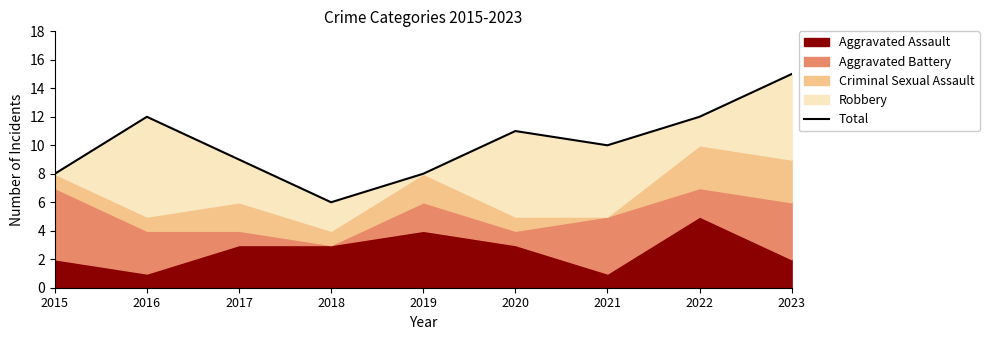

At which label is the value closest to 10?

2021